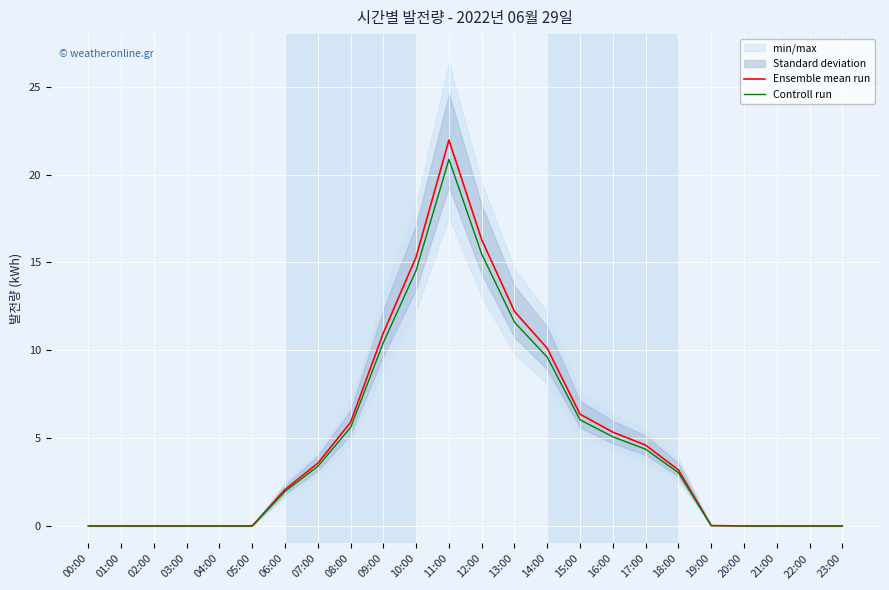

How many data points does each series have?

24